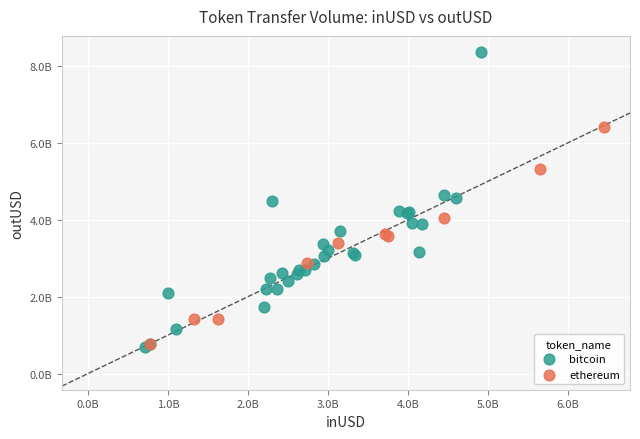

Which series reaches the maximum Y coordinate?

bitcoin